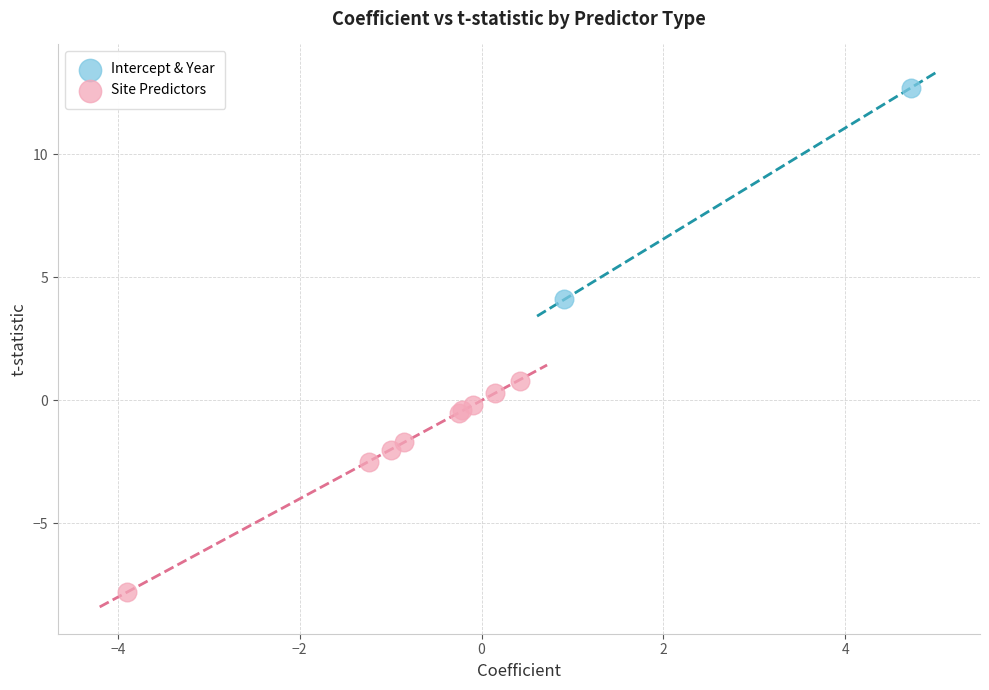

Which series contains the lowest Y value?

Site Predictors